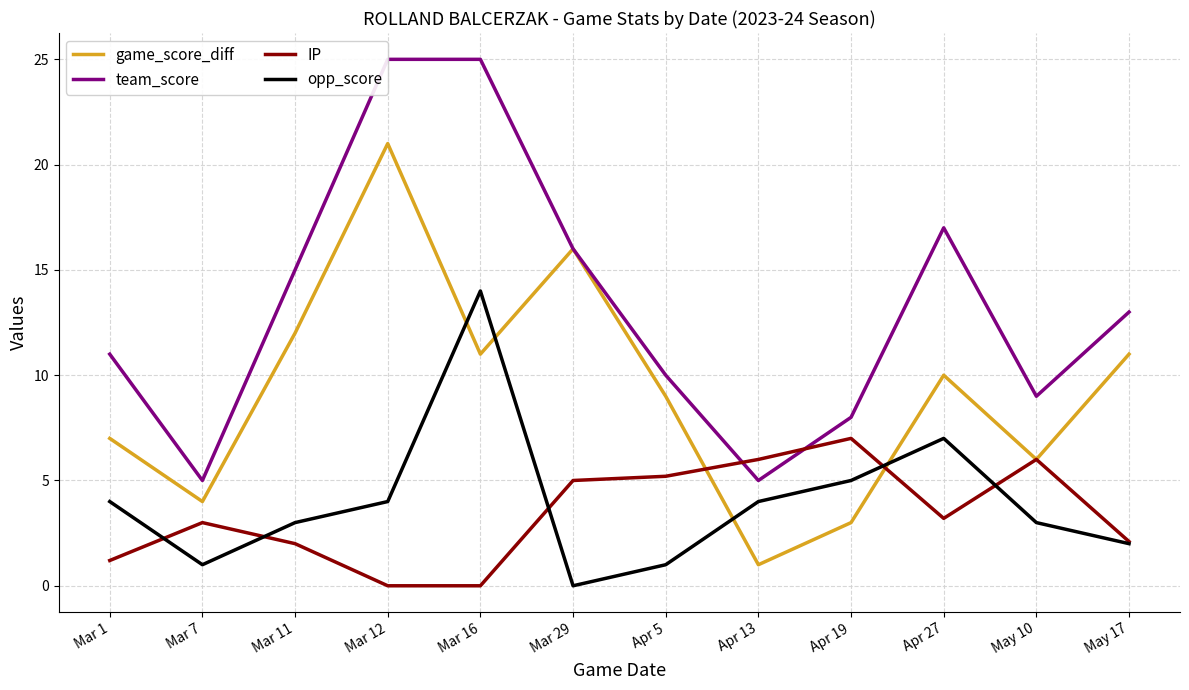

Which series has the largest total across all categories?

team_score